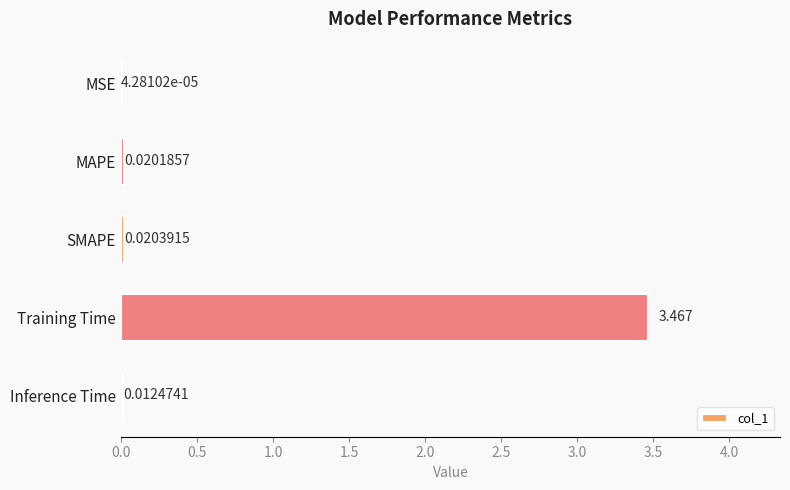

Between MSE and SMAPE, which is larger?

SMAPE